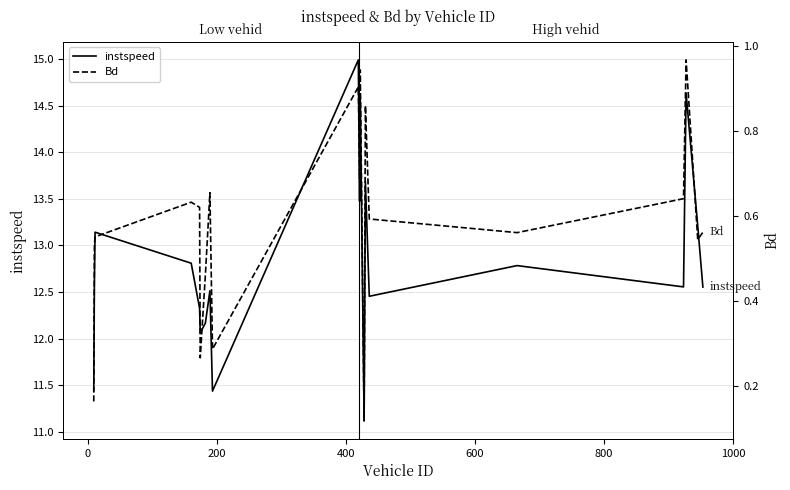

What is the value of the Bd point at the 17th from the left?

0.6